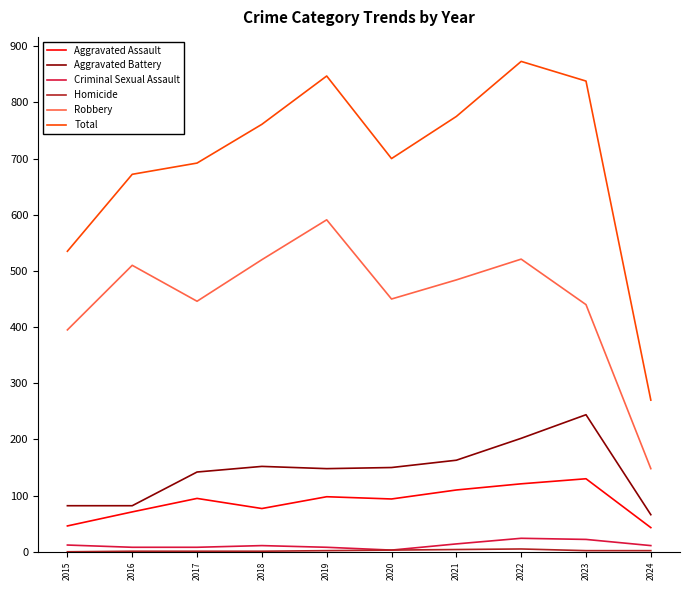

True or false: Aggravated Assault and Criminal Sexual Assault intersect in this chart.

False